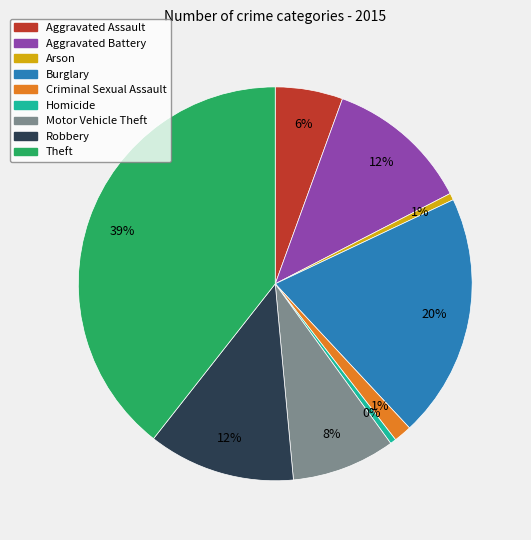

To the nearest percent, what is the average slice percentage?

11%